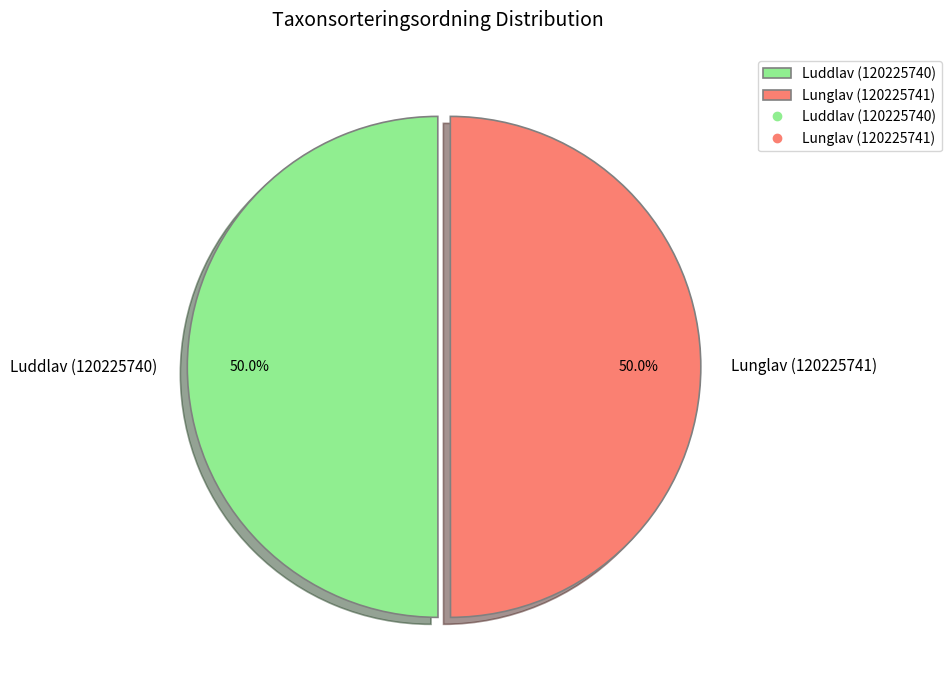

Do Luddlav (120225740) and Lunglav (120225741) together represent more than half of the pie?

Yes